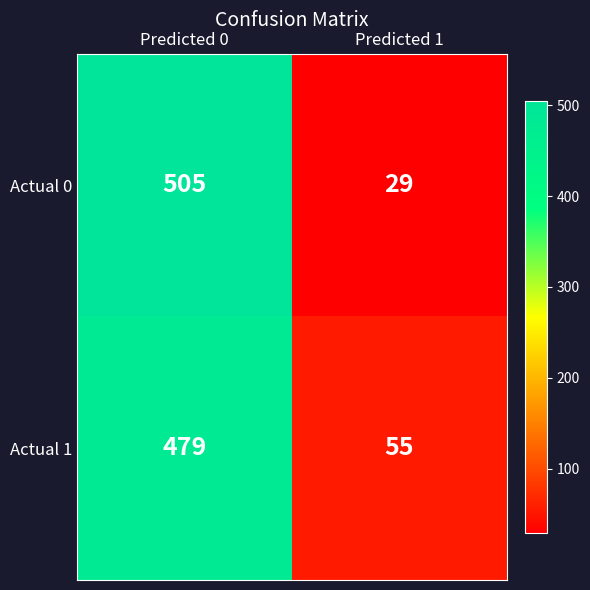

The value of Actual 1 at Predicted 1 is 55. True or false?

True